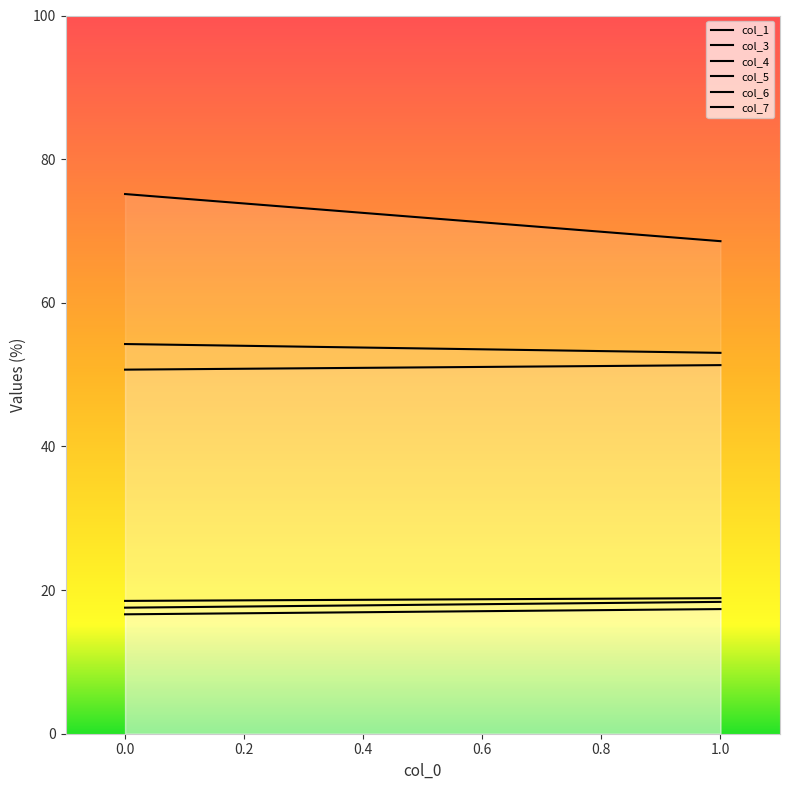

Which series has the widest spread of values?

col_3